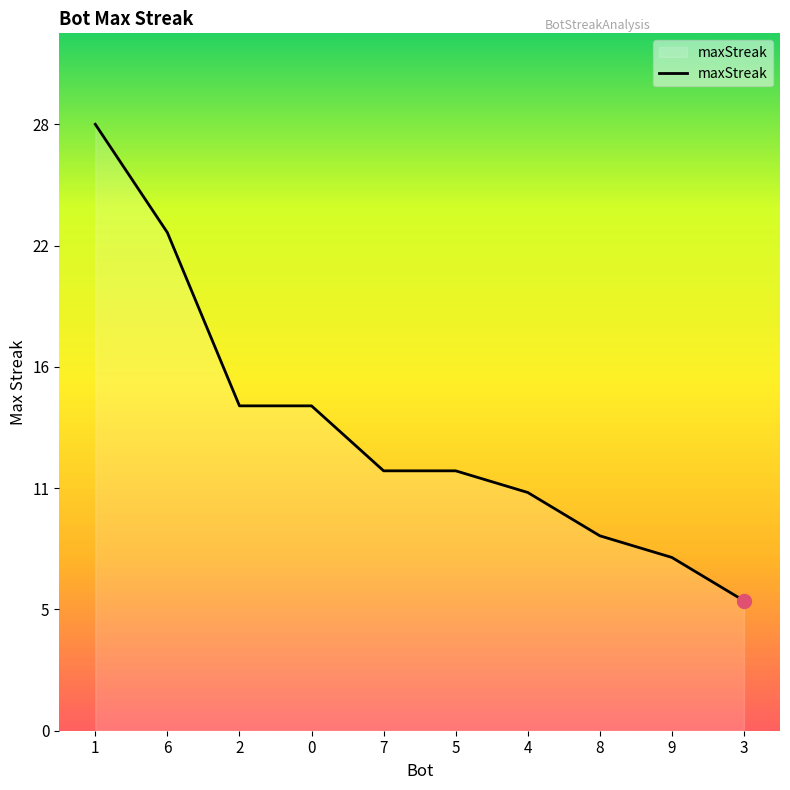

Which has a higher value, 7 or 6?

6